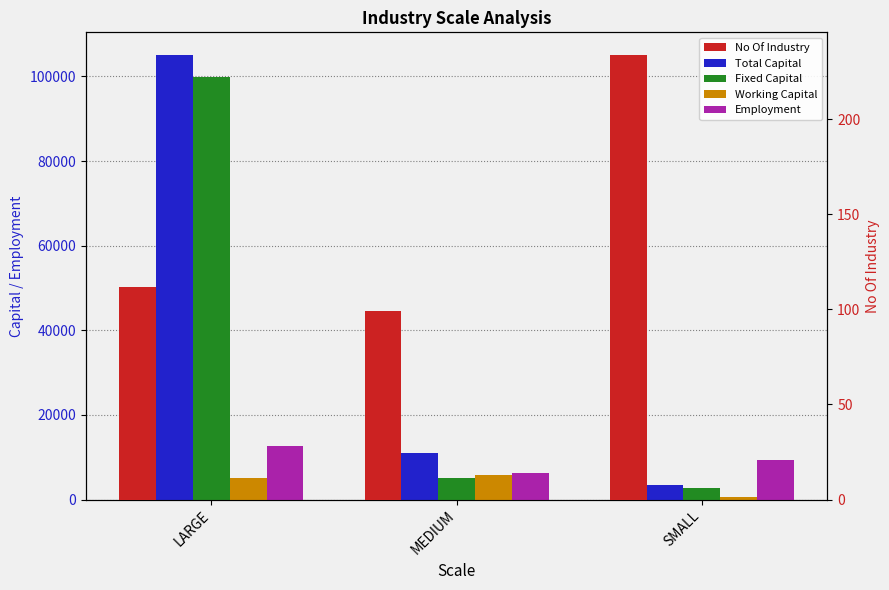

Are the bars horizontal?

No